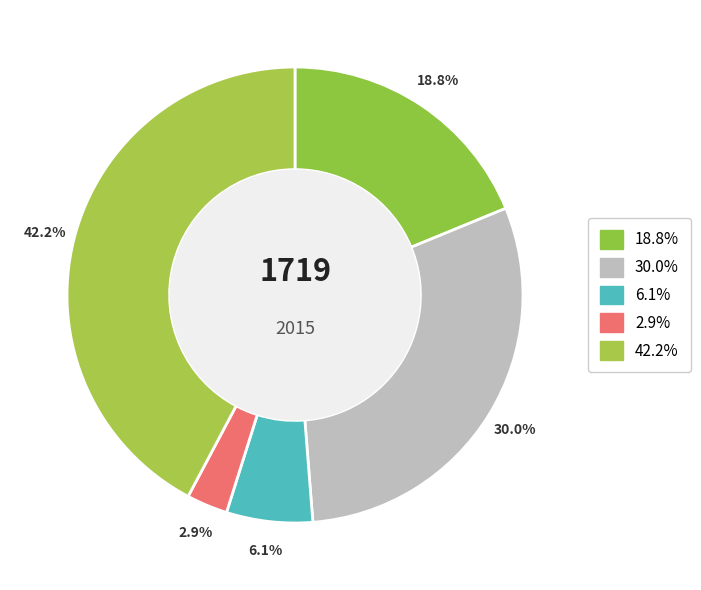

How many segments does this pie chart have?

5